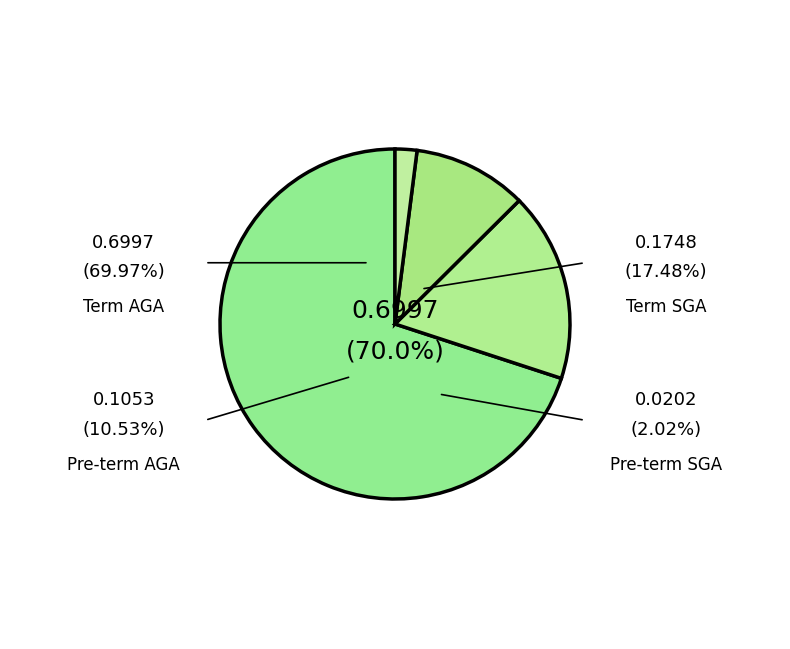

How many segments does this pie chart have?

4